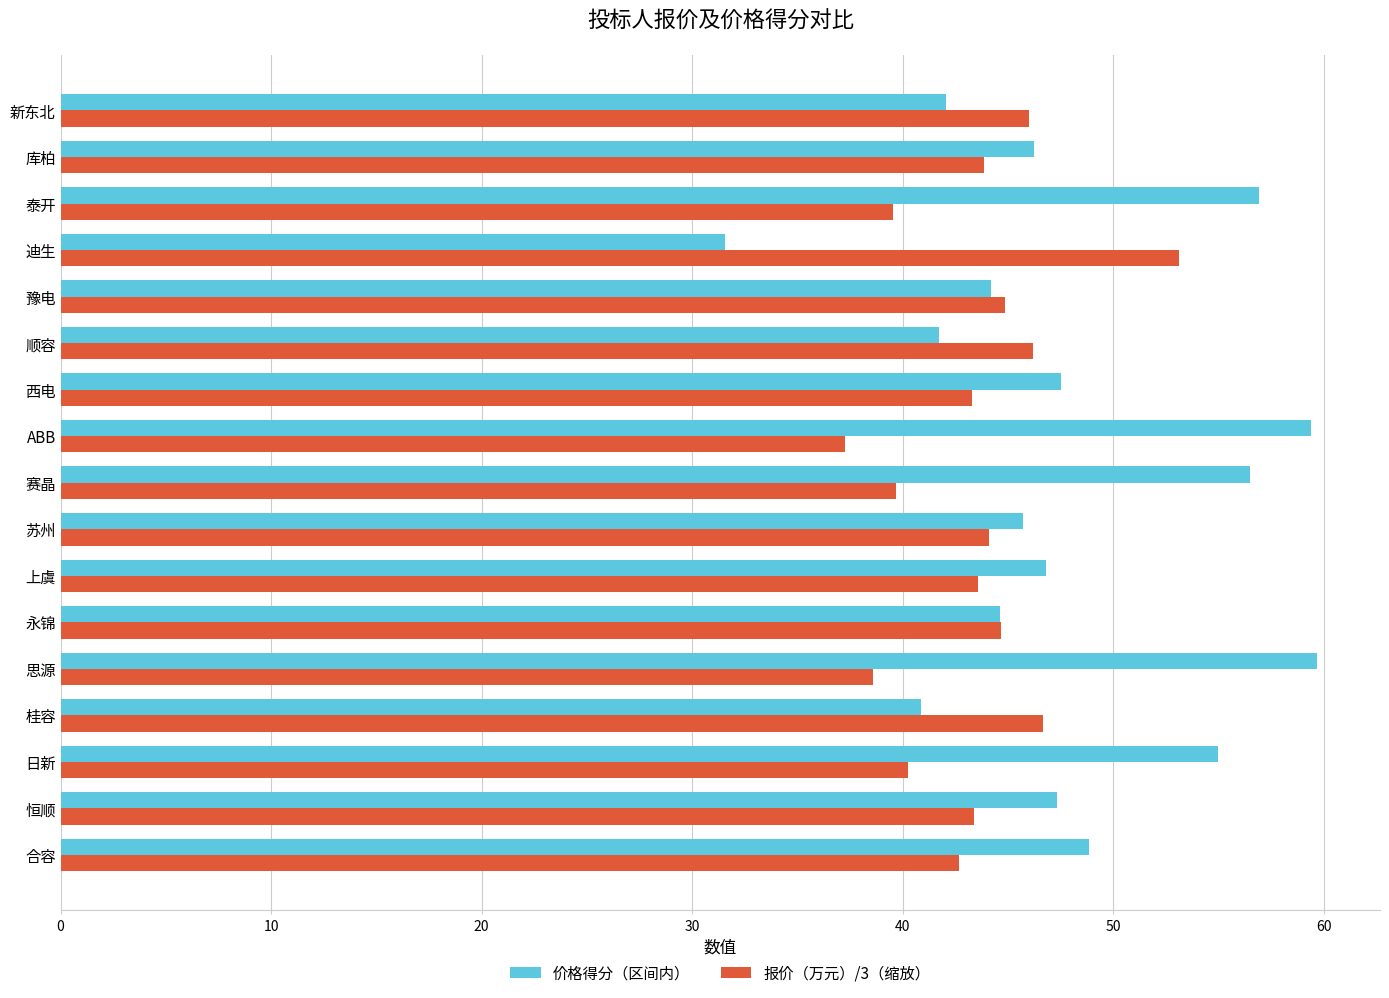

List the series in order of their overall mean, highest first.

价格得分（区间内）, 报价（万元）/3（缩放）